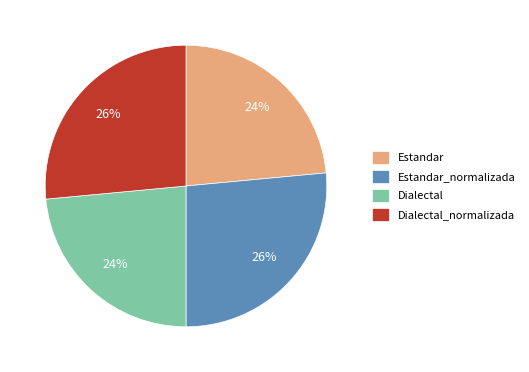

What percentage is the Estandar_normalizada slice, to the nearest percent?

26%